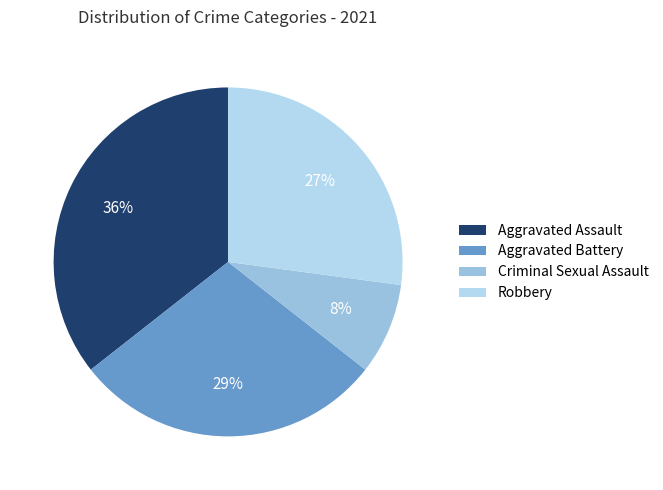

Between Criminal Sexual Assault and Aggravated Battery, which is larger?

Aggravated Battery